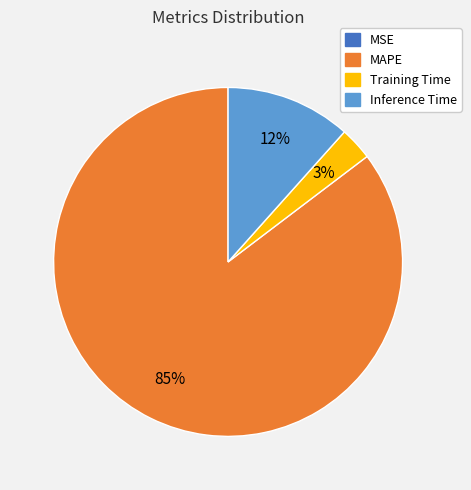

To the nearest percent, what is the difference between the largest and smallest slice percentages?

85%